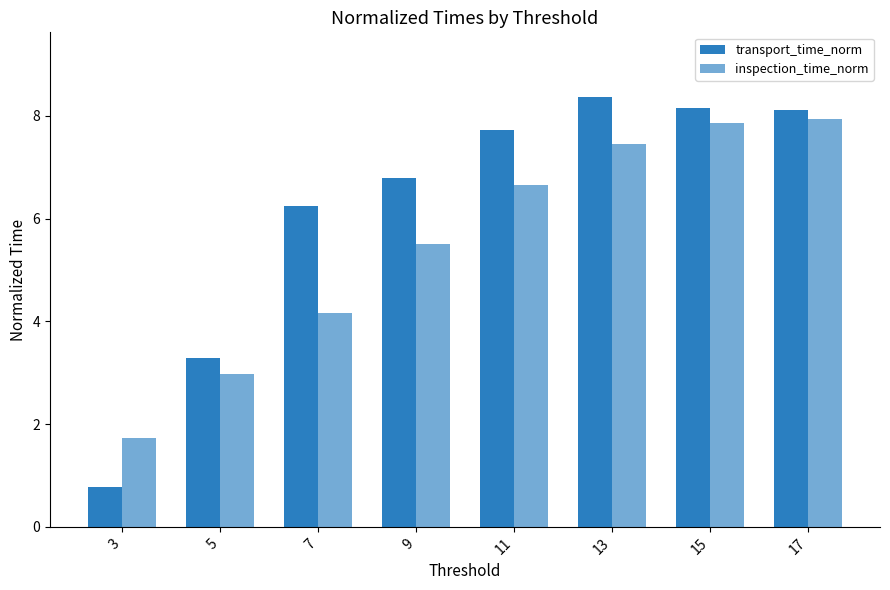

How many data points in inspection_time_norm are less than 6?

4